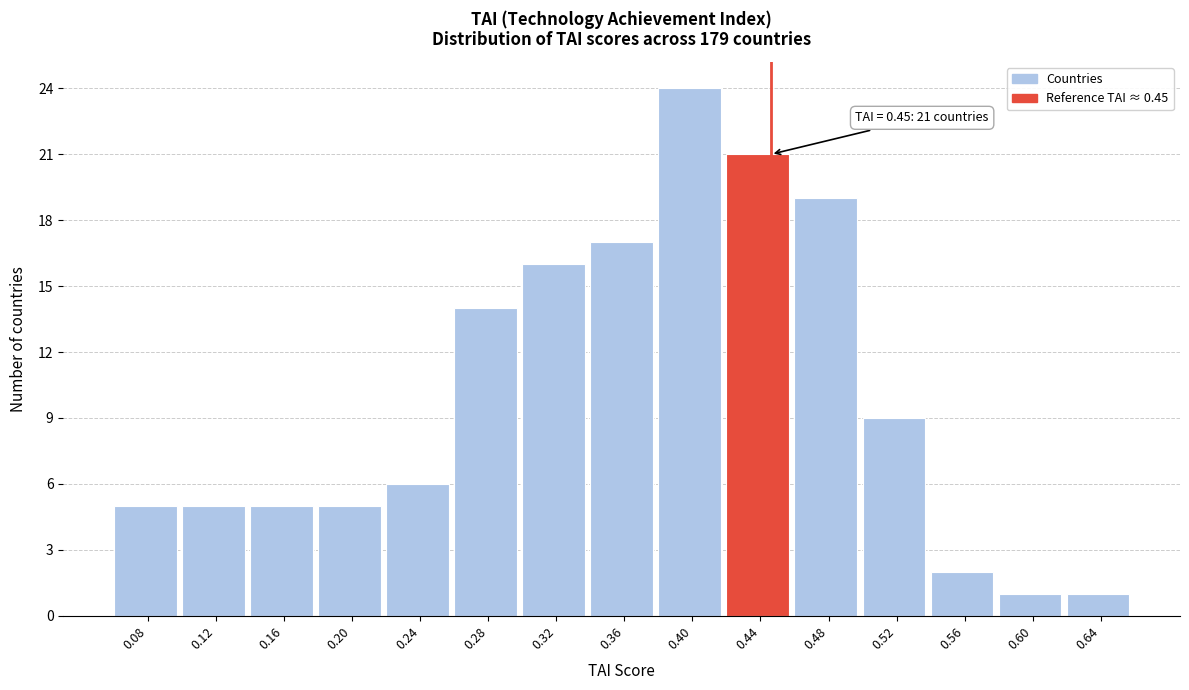

Over which range of the x-axis is the bar tallest?

0.385 to 0.425